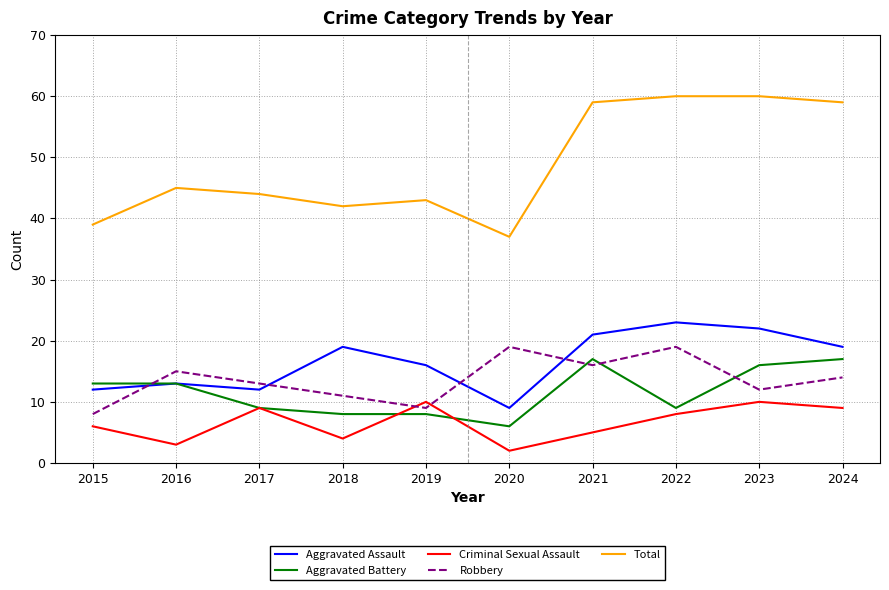

Is the value of Criminal Sexual Assault at 2015 greater than the value of Total at 2022?

No